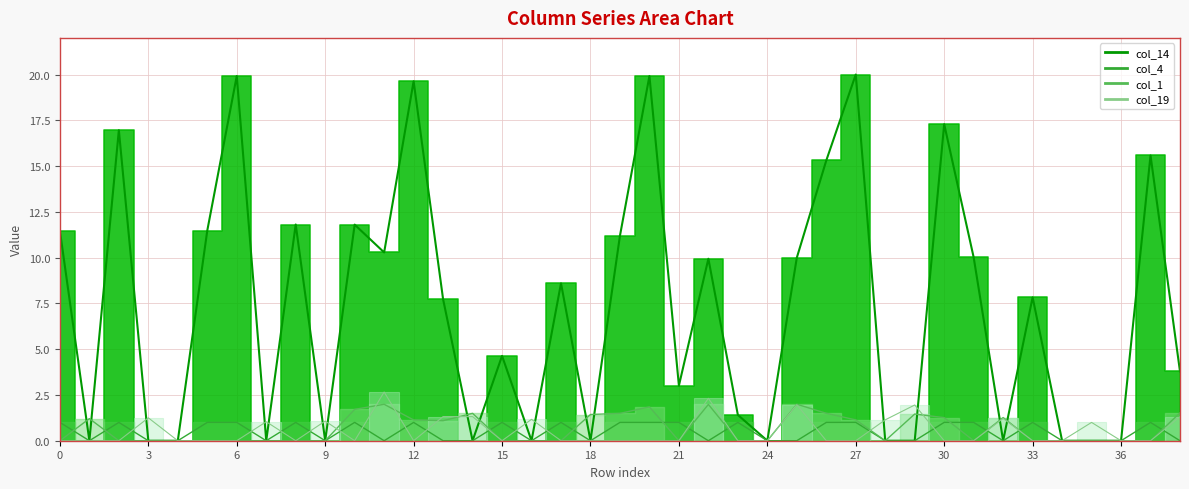

Which series has the largest total across all categories?

col_14